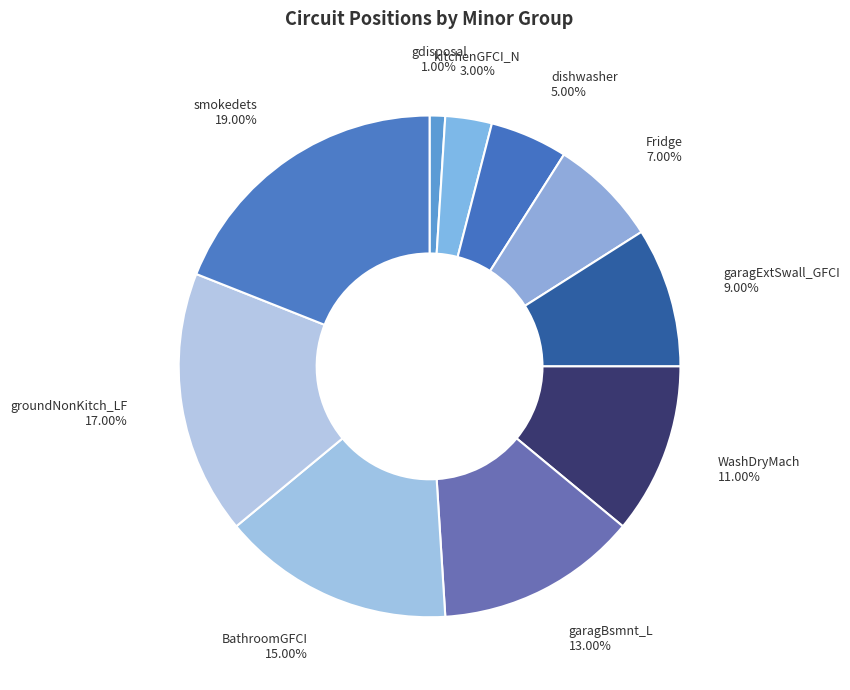

To the nearest percent, what is the average slice percentage?

10%